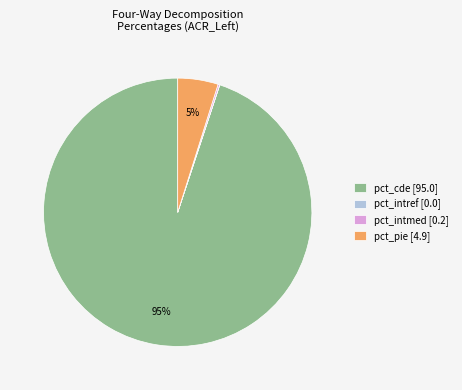

To the nearest percent, what is the average slice percentage?

25%